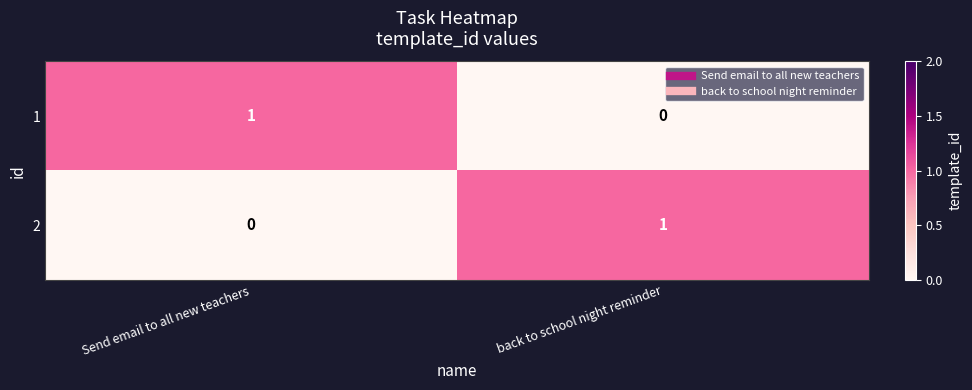

How many data points does each series have?

2